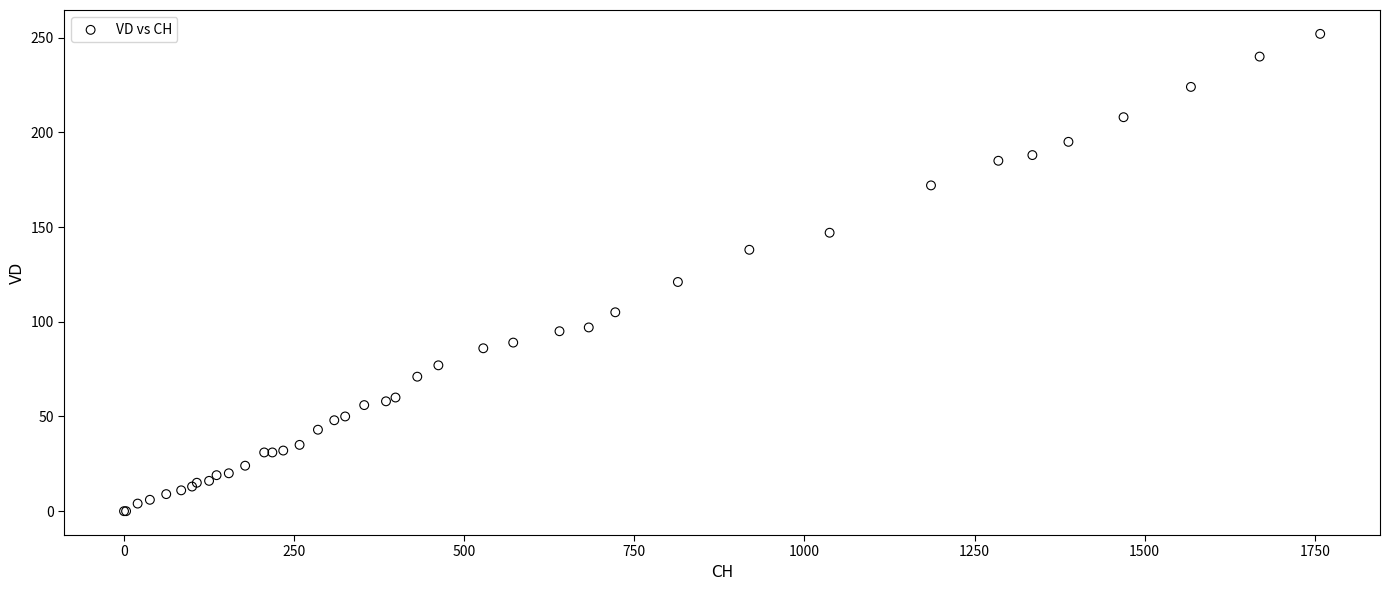

What Y value in the scatter plot is closest to 126?

121